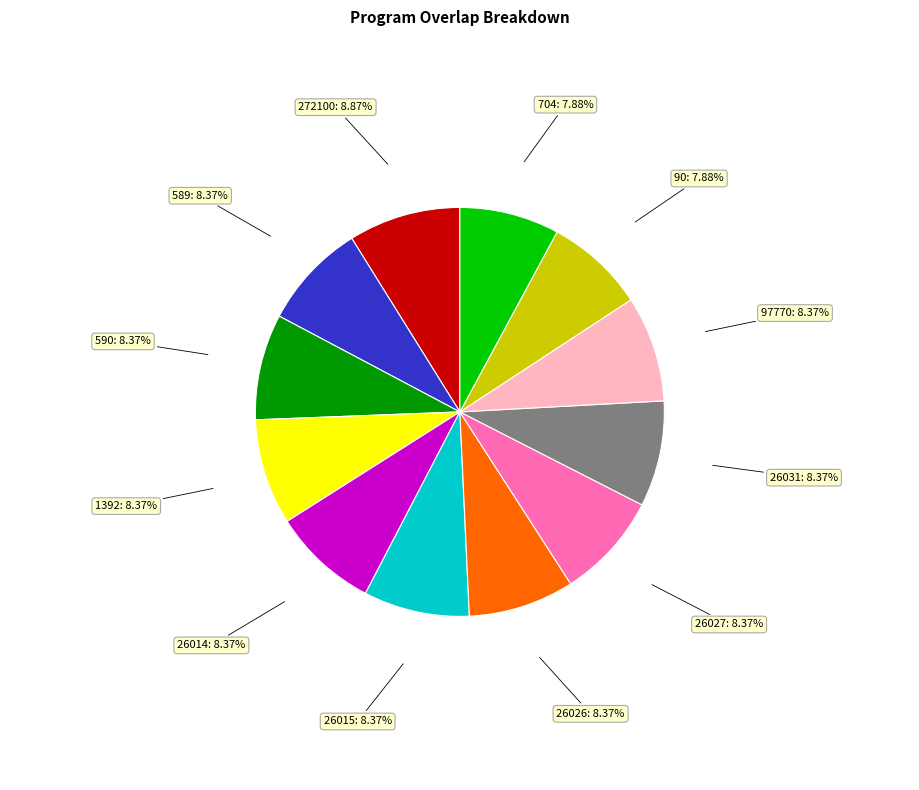

How many slices are in this pie chart?

12